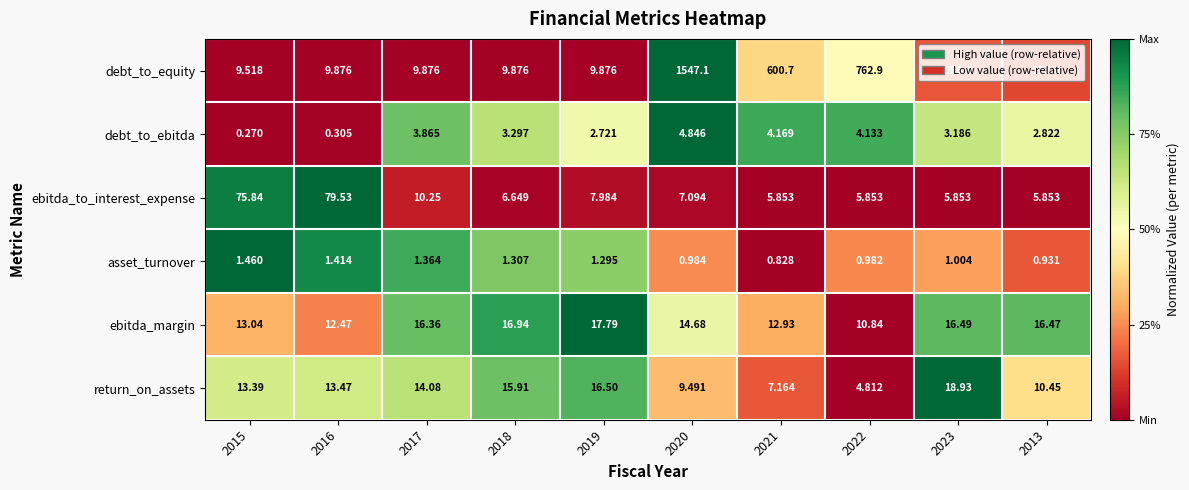

What is the difference between the highest and lowest values at 2017?

15.0